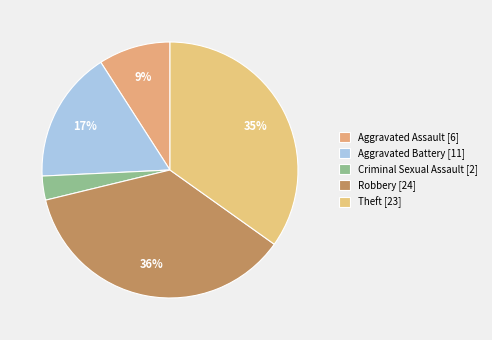

Which has a higher value, Criminal Sexual Assault or Aggravated Battery?

Aggravated Battery